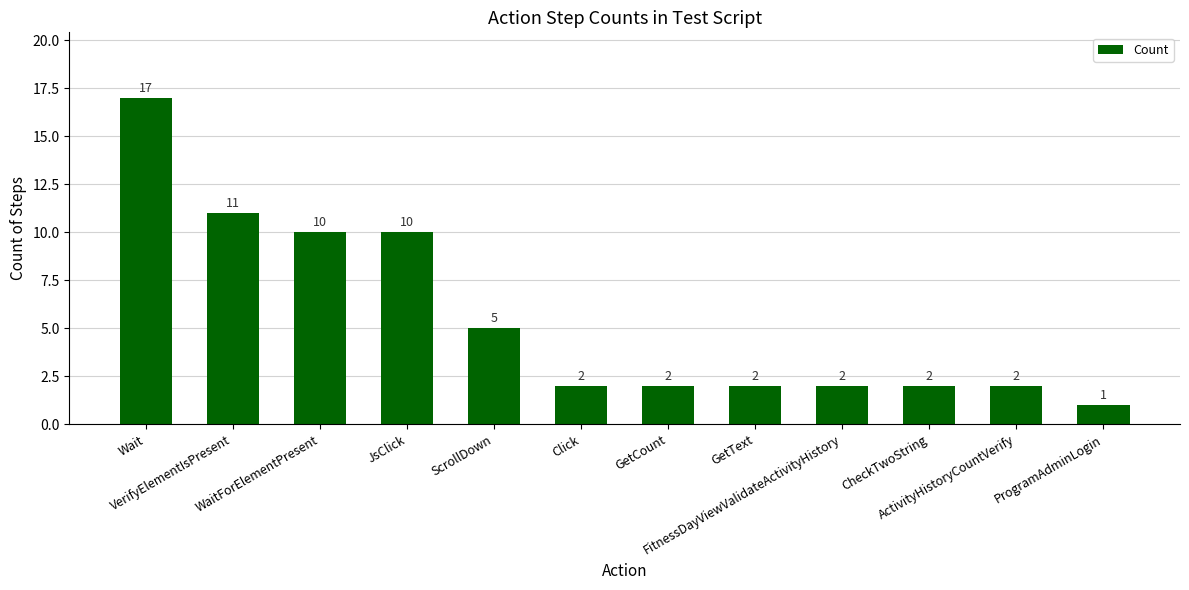

What is the minimum value shown in the chart?

1